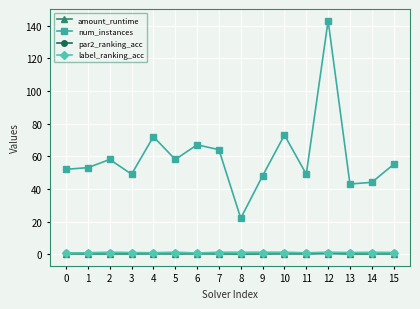

True or false: num_instances and amount_runtime intersect in this chart.

False